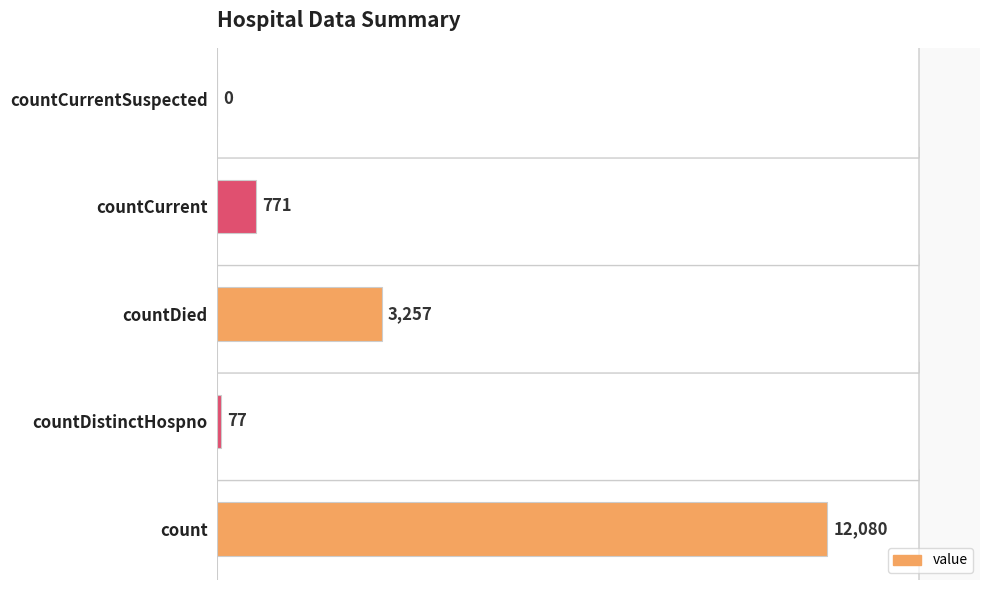

What is the sum of all values?

16185